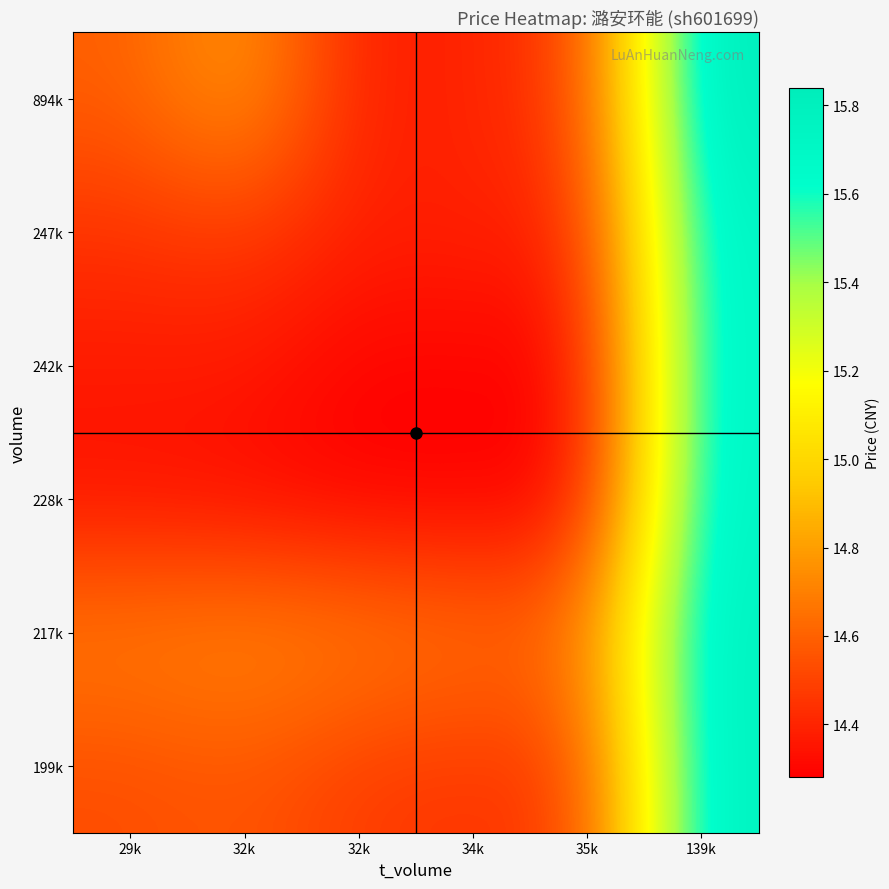

Rank the series by their maximum value, from highest to lowest.

894k, 199k, 217k, 228k, 247k, 242k